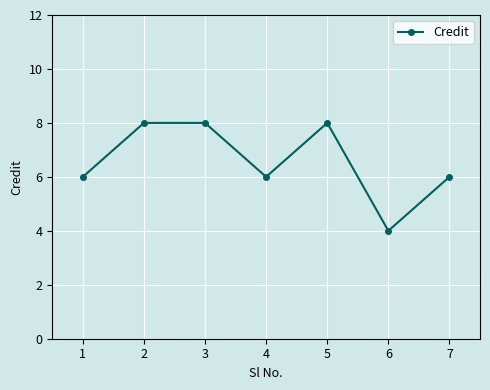

How many data points does each series have?

7